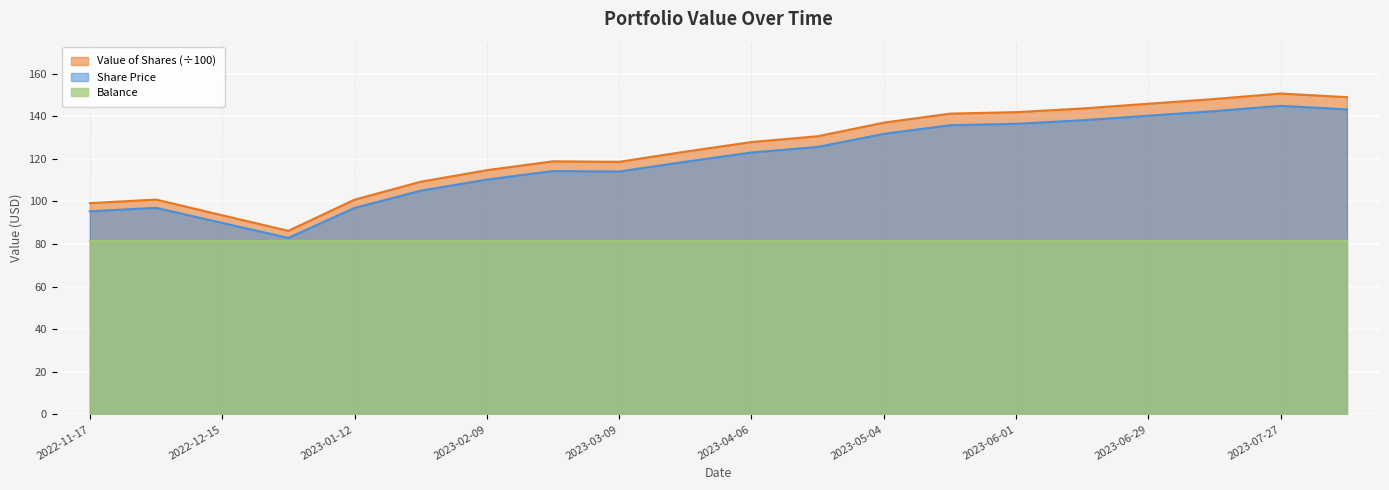

At which category is the sum across all series the highest?

2023-07-27